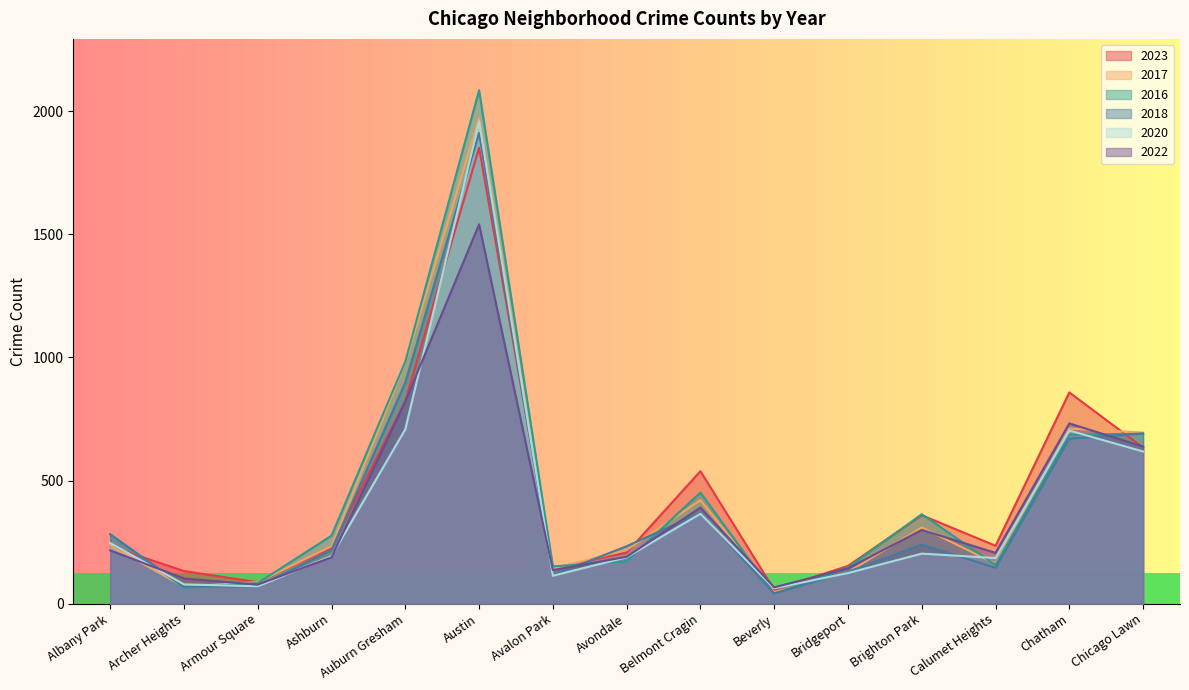

What is the label of the 10th point from the left?

Beverly